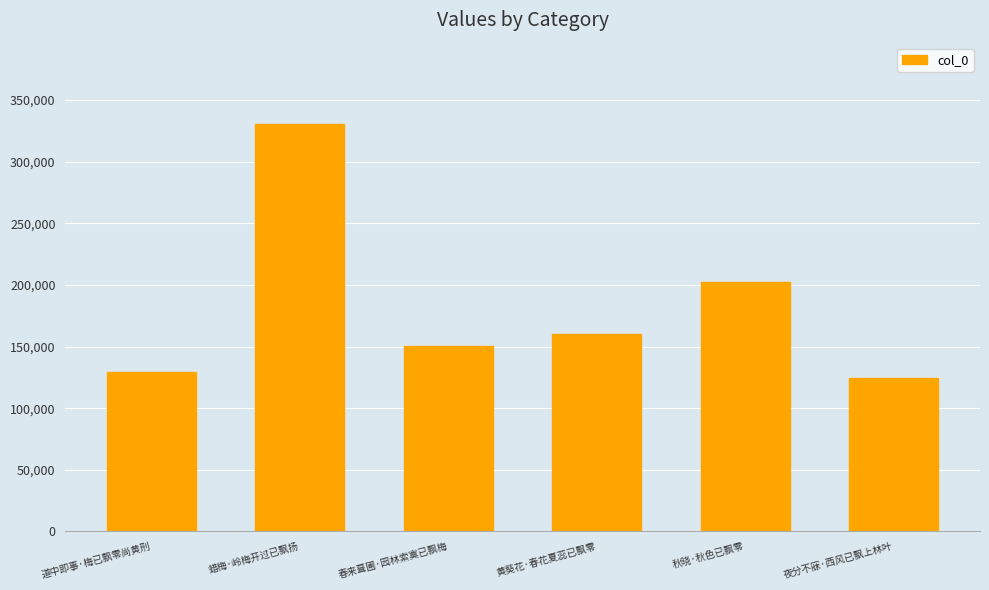

Are the bars horizontal?

No